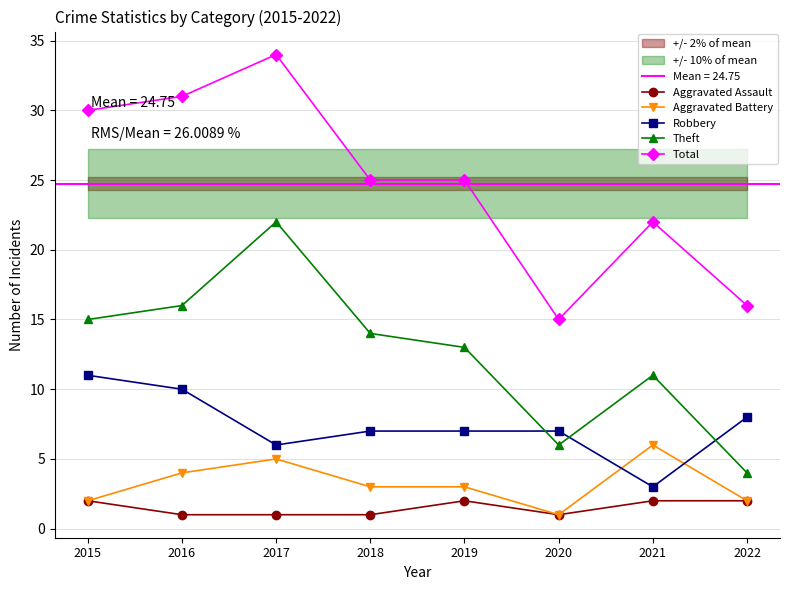

True or false: Robbery and Total intersect in this chart.

False